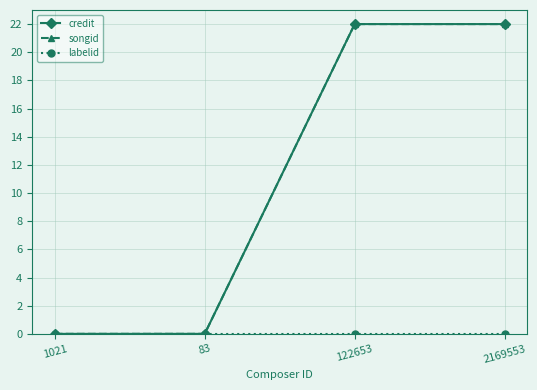

The value of songid at 122653 is 22.0. True or false?

True